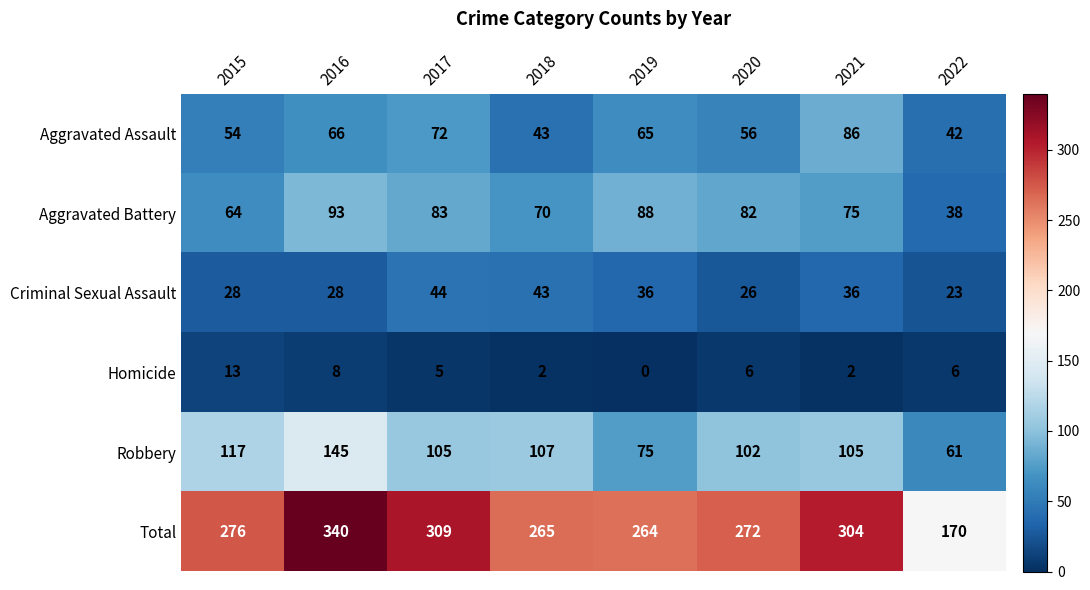

At which label does Aggravated Assault first exceed 65?

2016